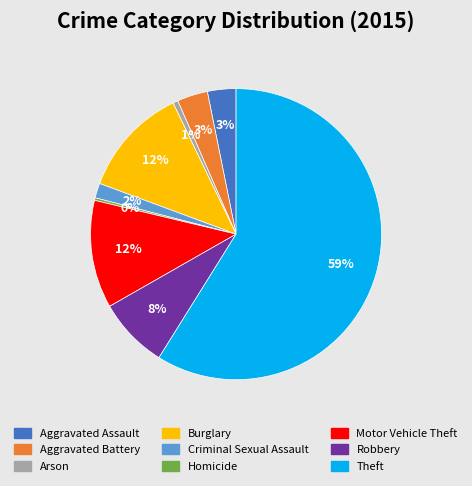

True or false: Burglary accounts for 5% of the total.

False